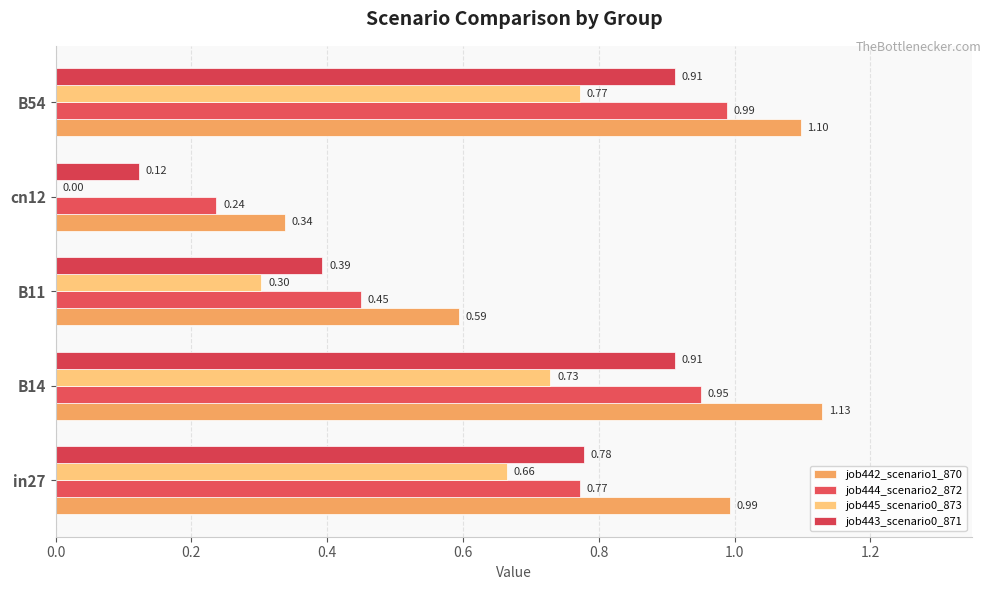

At which category does the chart reach its peak across all series?

B14